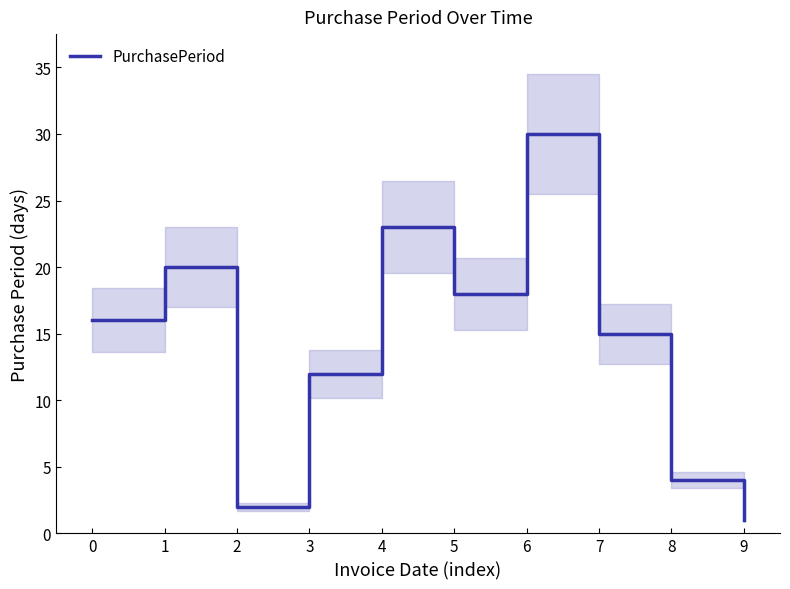

List the labels in order of value, smallest first.

9, 2, 8, 3, 7, 0, 5, 1, 4, 6